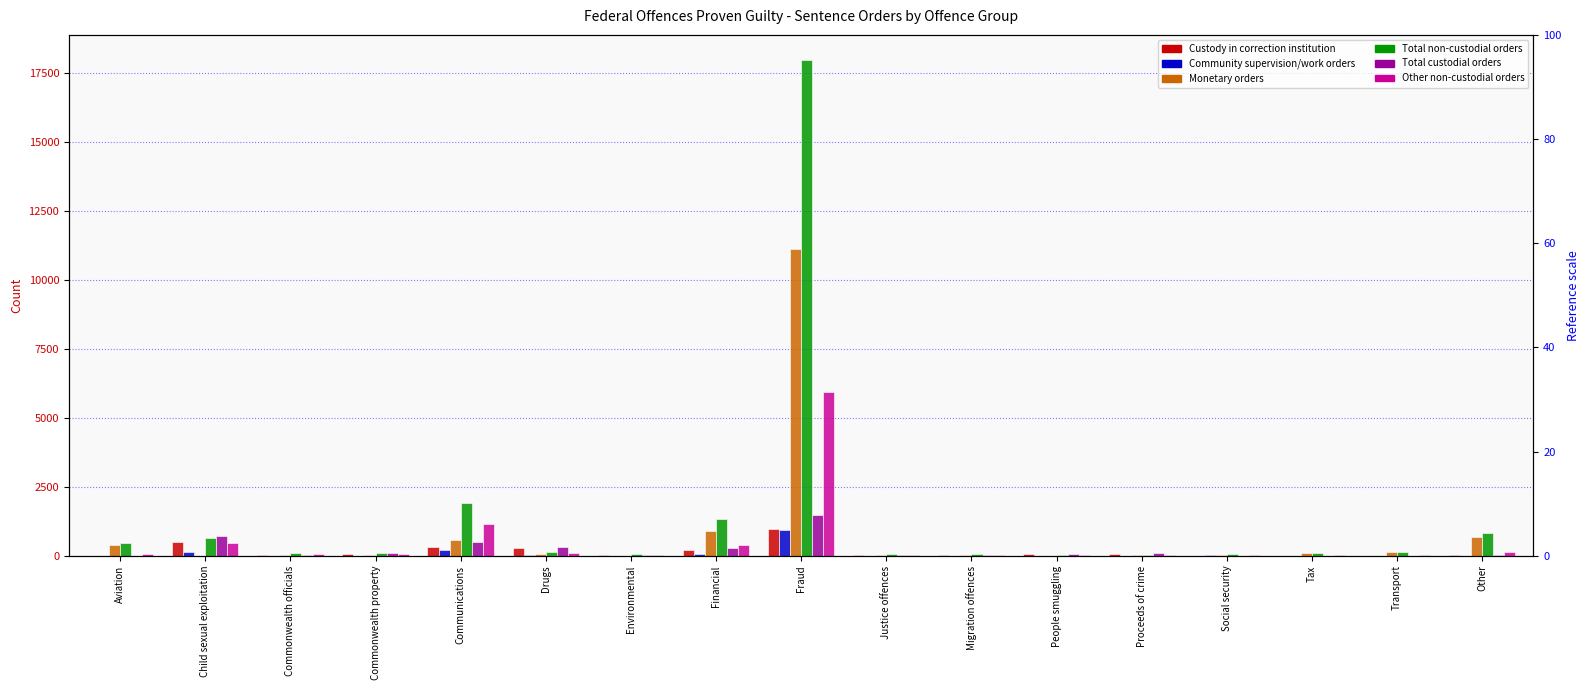

Is it true that Custody in correction institution equals 0 at Transport?

True